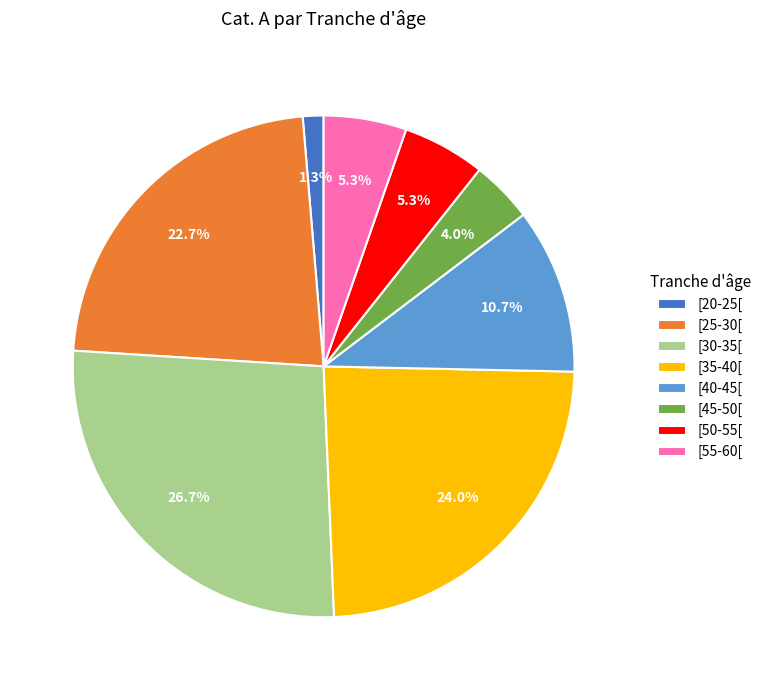

To the nearest percent, what percentage of the pie is [45-50[?

4%